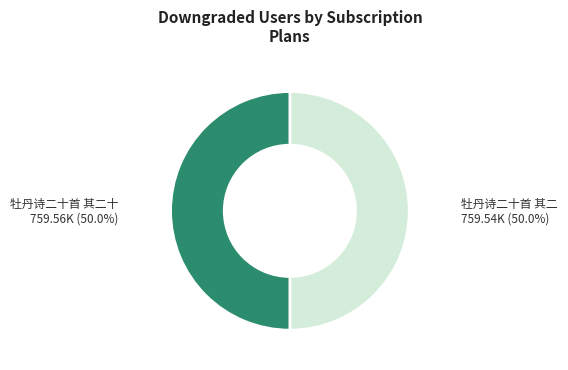

Is there any slice that represents more than half of the pie?

Yes